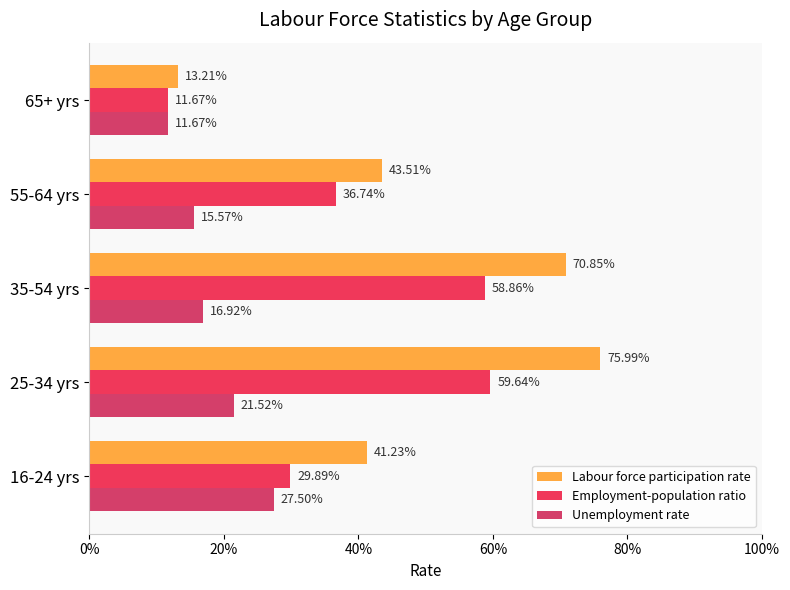

What is the lowest value of the Labour force participation rate series?

0.1